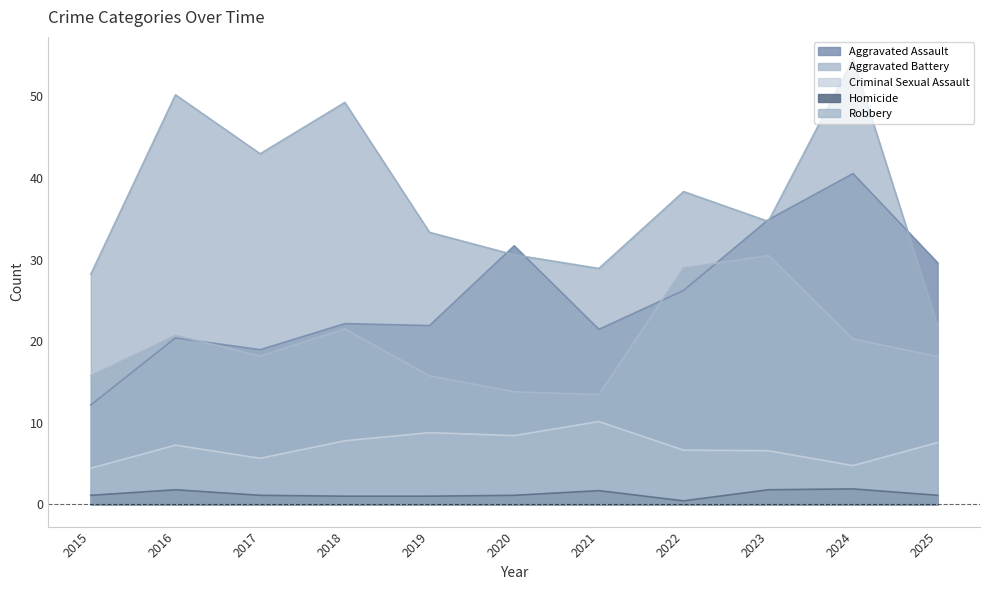

Where does the Robbery series first go above 34?

2016